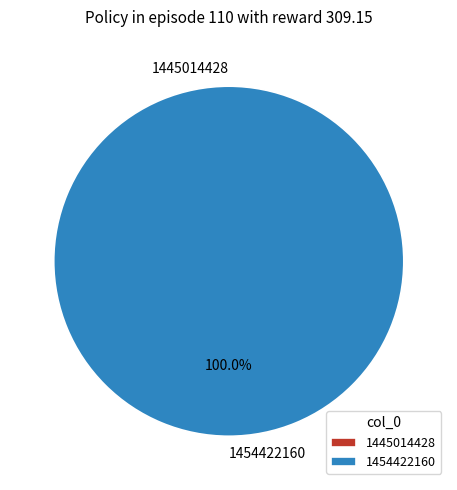

Which category accounts for the majority?

1454422160